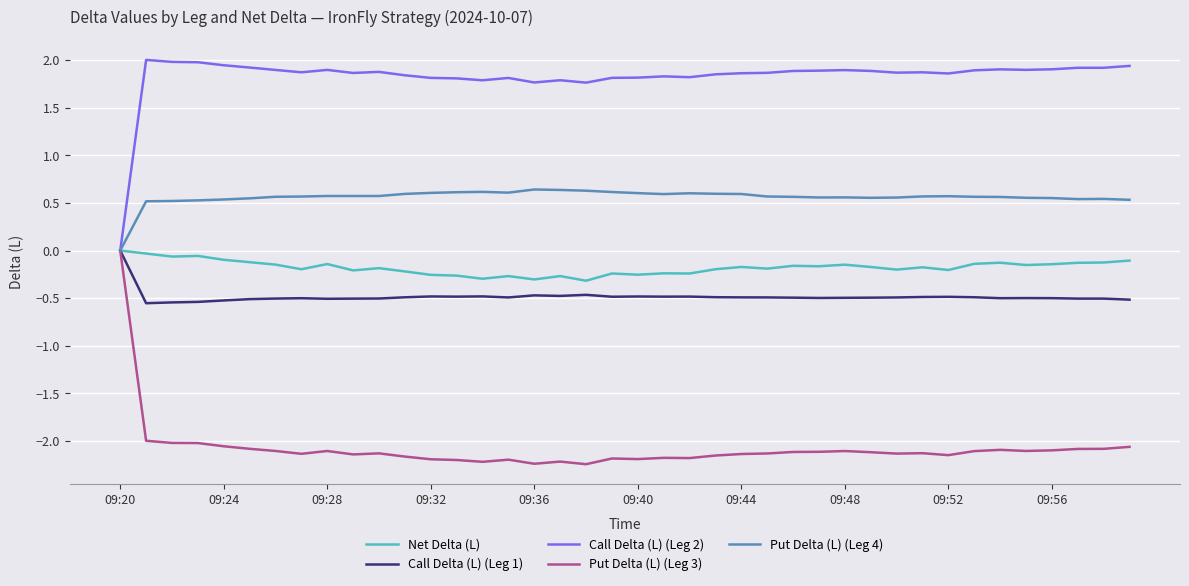

What is the greatest value displayed?

2.0